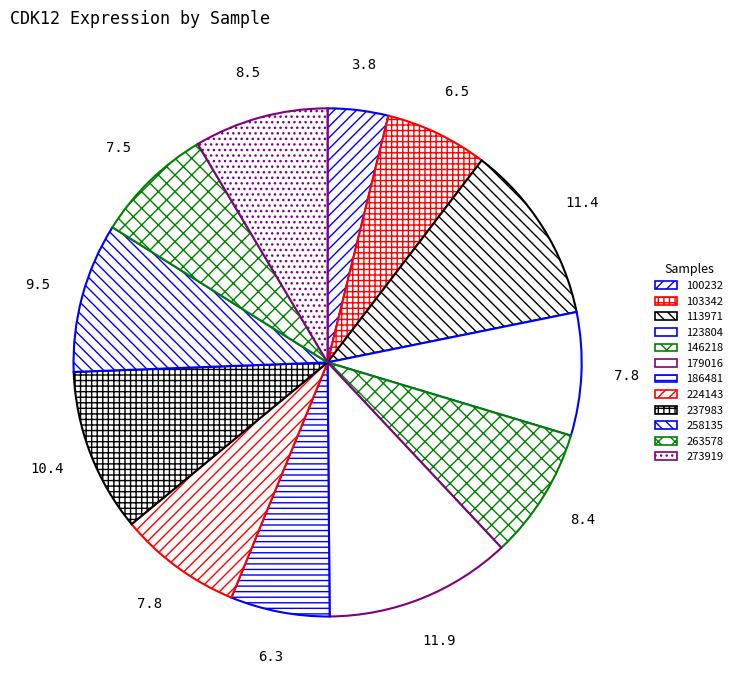

To the nearest percent, what percentage of the pie is 263578?

8%